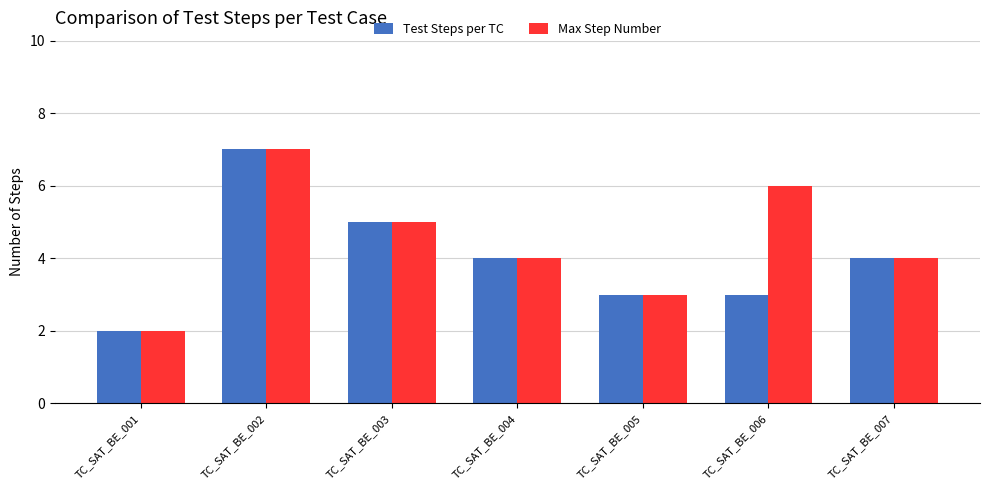

How many data points does each series have?

7